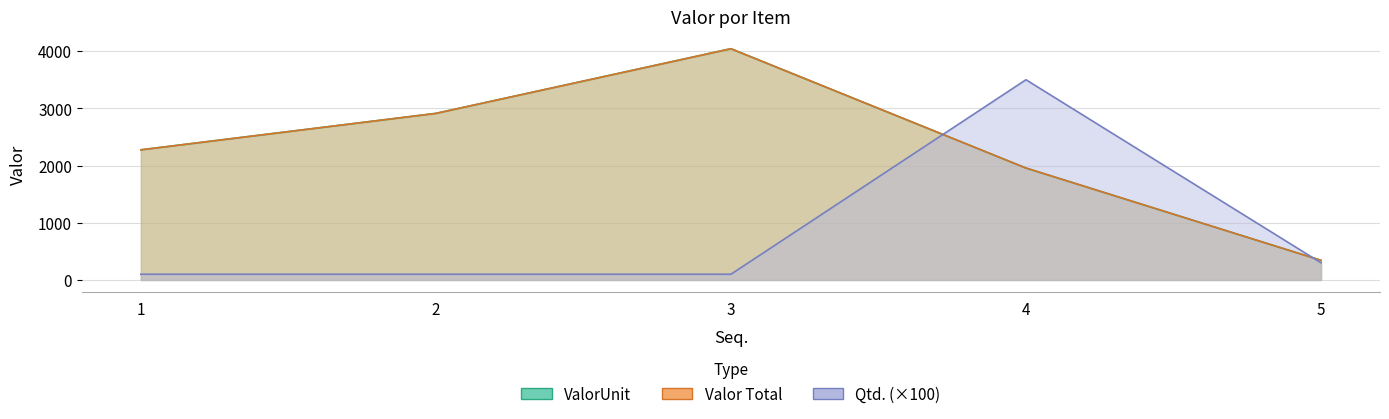

What is the value of the Valor Total point at the 1st from the left?

2275.0